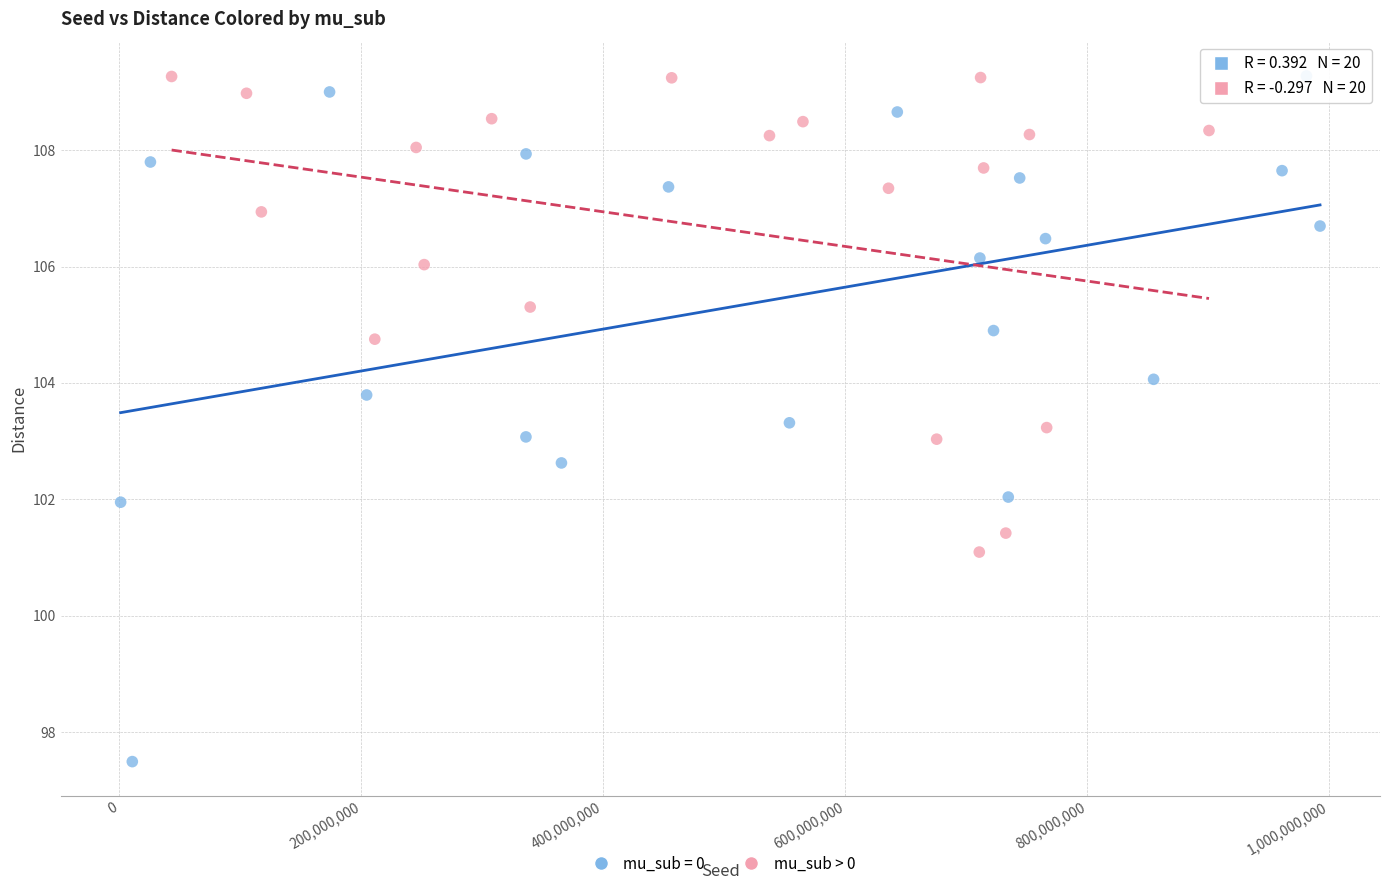

Which series contains the lowest Y value?

mu_sub = 0